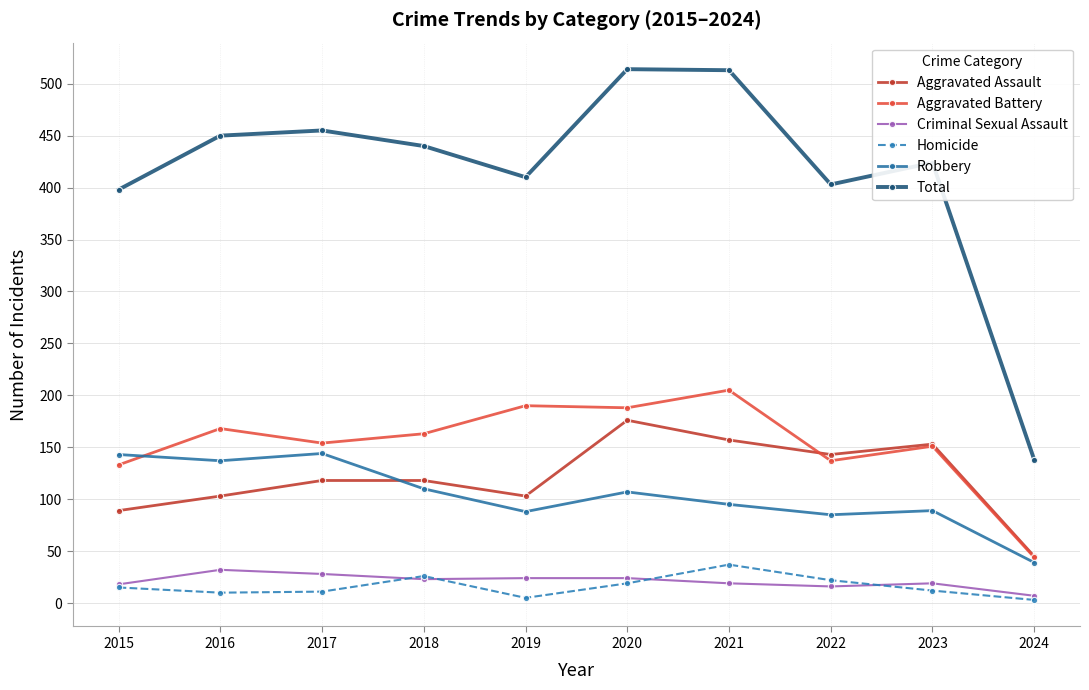

Which series has the largest range (max minus min)?

Total